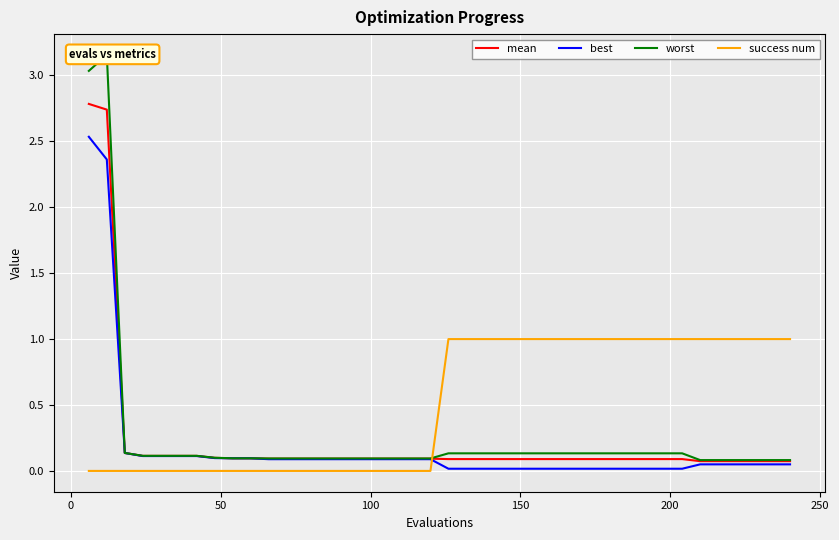

True or false: success num and mean cross at least once.

True